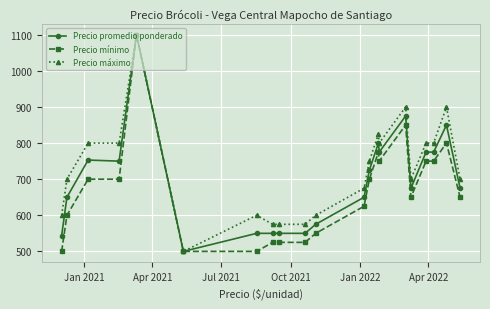

At how many categories does at least one series exceed 978?

1